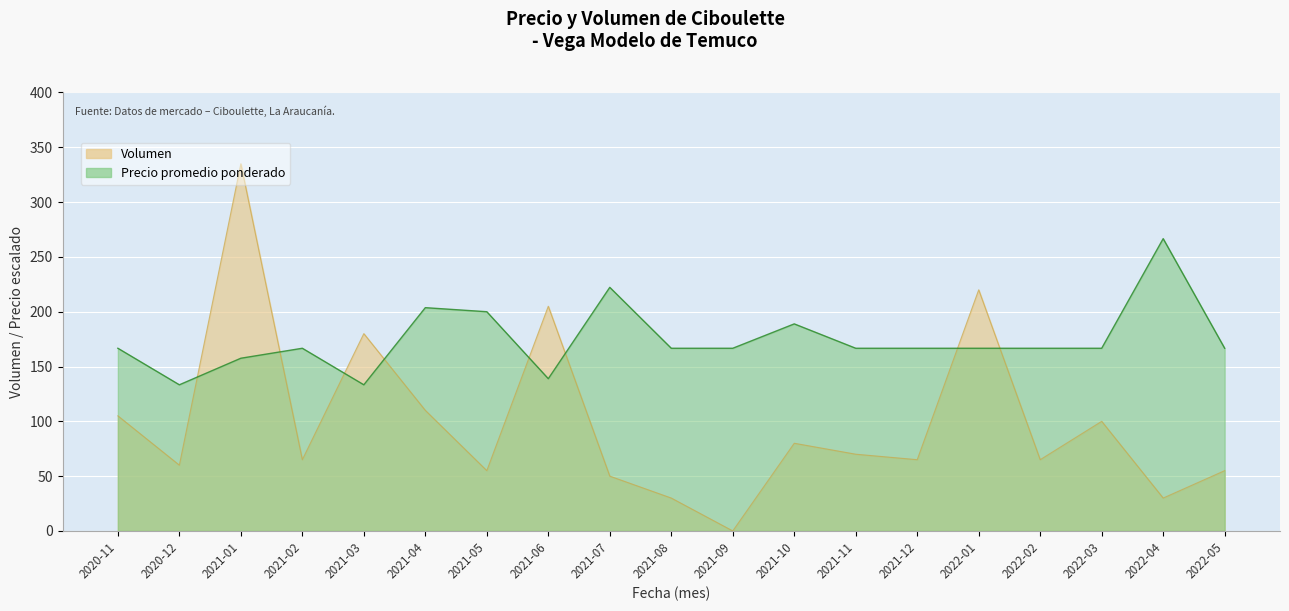

What is the difference between the Precio promedio ponderado values at 2021-12 and 2022-04?

100.0